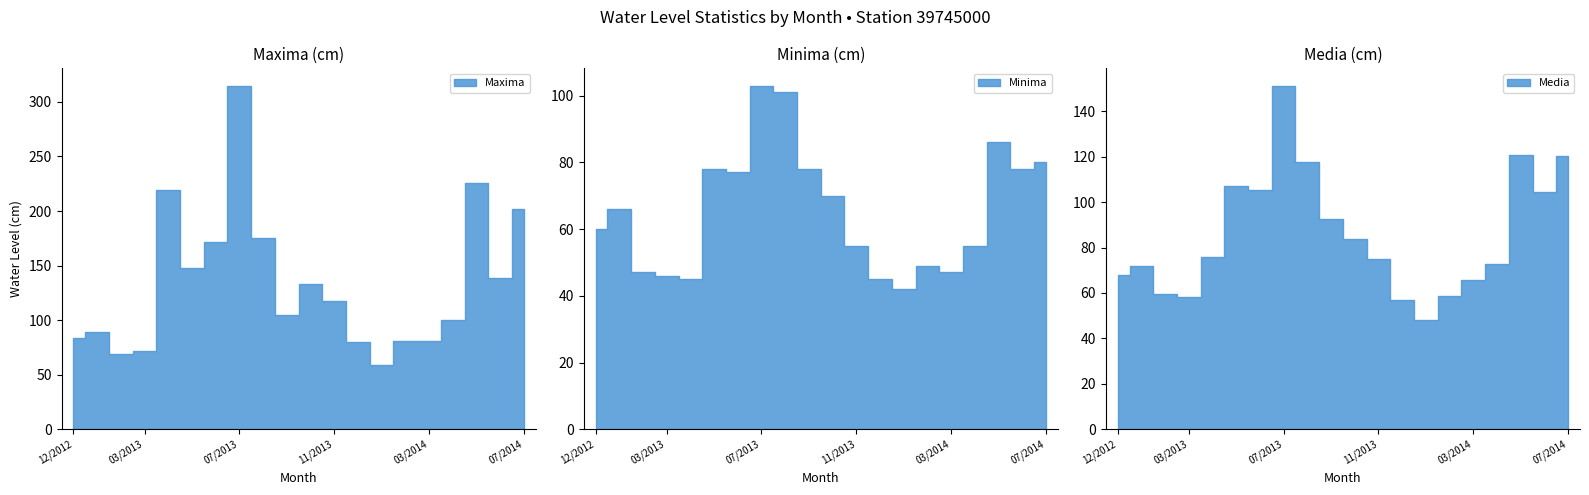

Reading left to right, transcribe all the data shown in this chart.

Maxima: 12/2012=84.0	01/2013=89.0	02/2013=69.0	03/2013=72.0	04/2013=219.0	05/2013=148.0	06/2013=172.0	07/2013=315.0	08/2013=175.0	09/2013=105.0	10/2013=133.0	11/2013=118.0	12/2013=80.0	01/2014=59.0	02/2014=81.0	03/2014=81.0	04/2014=100.0	05/2014=226.0	06/2014=139.0	07/2014=202.0
Minima: 12/2012=60.0	01/2013=66.0	02/2013=47.0	03/2013=46.0	04/2013=45.0	05/2013=78.0	06/2013=77.0	07/2013=103.0	08/2013=101.0	09/2013=78.0	10/2013=70.0	11/2013=55.0	12/2013=45.0	01/2014=42.0	02/2014=49.0	03/2014=47.0	04/2014=55.0	05/2014=86.0	06/2014=78.0	07/2014=80.0
Media: 12/2012=68.0	01/2013=72.0	02/2013=59.5	03/2013=58.4	04/2013=76.0	05/2013=107.1	06/2013=105.3	07/2013=151.3	08/2013=117.6	09/2013=92.6	10/2013=83.8	11/2013=74.7	12/2013=56.7	01/2014=48.2	02/2014=58.8	03/2014=65.7	04/2014=72.7	05/2014=120.5	06/2014=104.6	07/2014=120.1